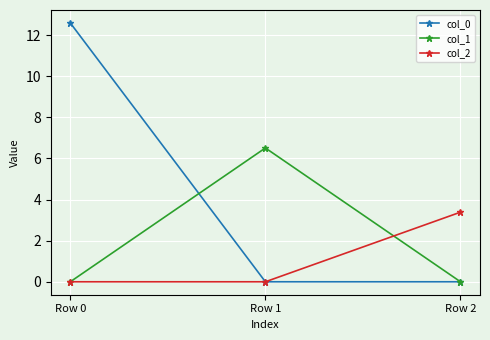

What is the sum of the col_0 values at Row 1 and Row 0?

12.6